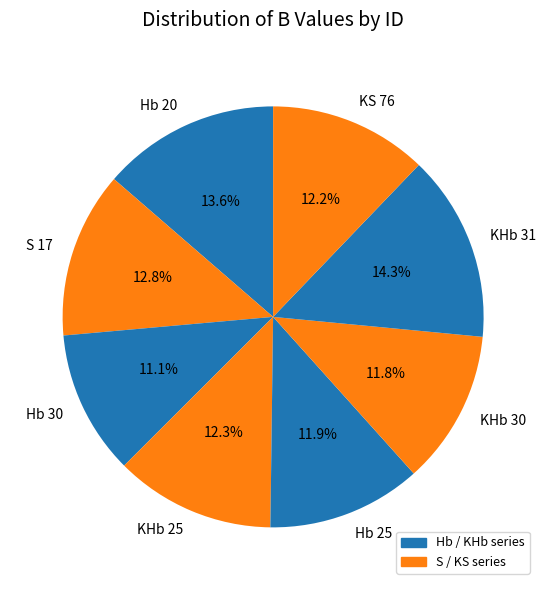

Does any single category account for the majority?

No